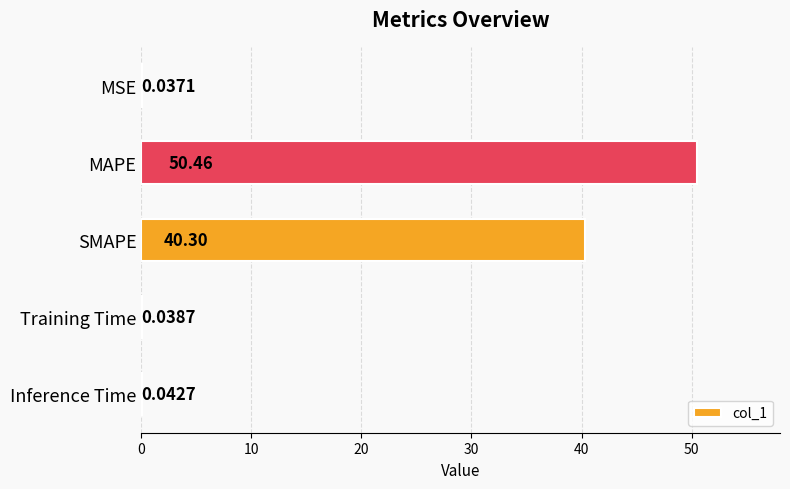

What is the sum of the values at SMAPE and Inference Time?

40.3